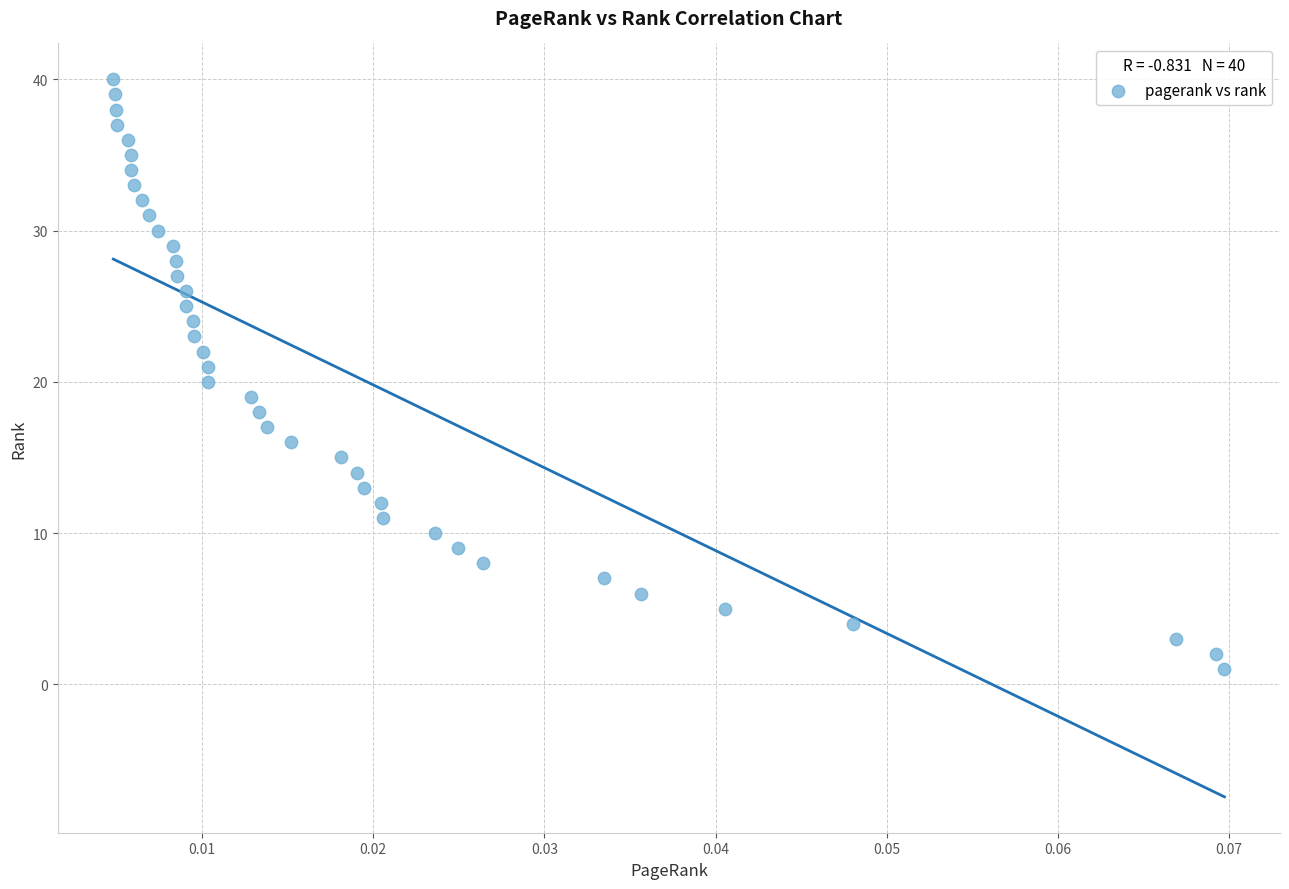

What is the range of Y values (max minus min)?

39